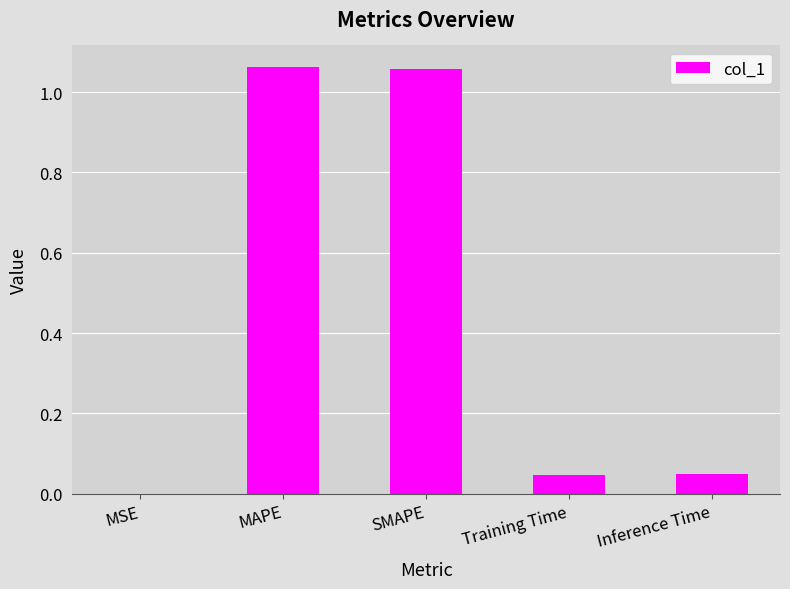

Is it true that the value at Training Time is 0.0?

True